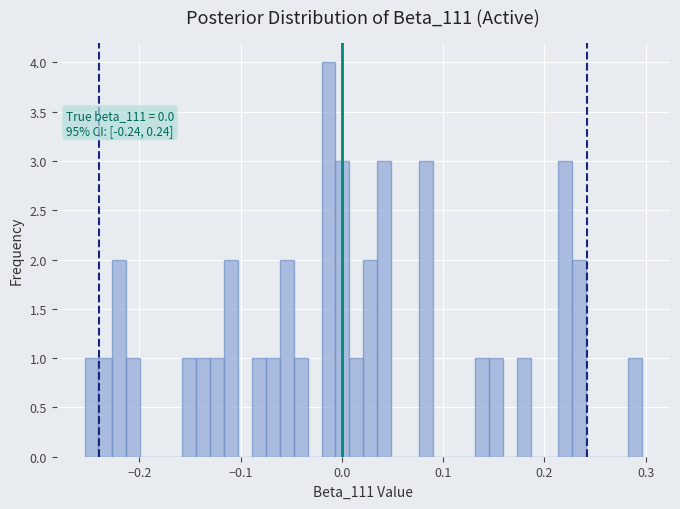

Around what value on the x-axis is the tallest bar? Give the approximate position of its centre, as read against the axis.

-0.01